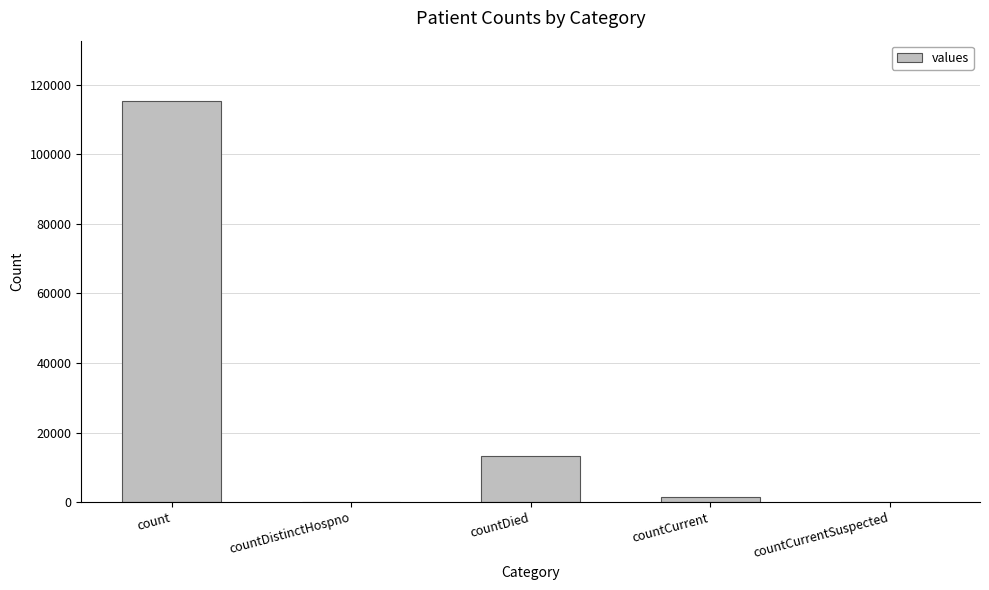

Which has a higher value, countDistinctHospno or count?

count